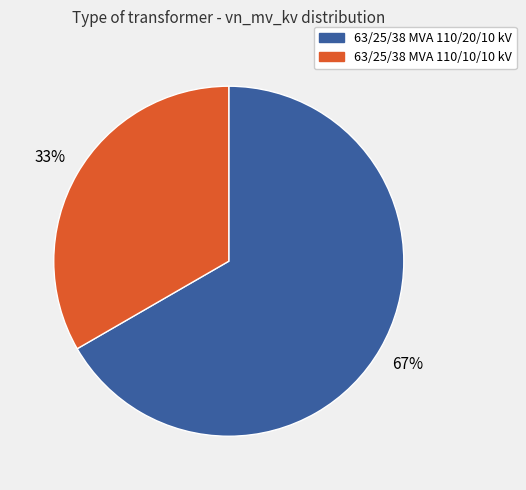

True or false: 63/25/38 MVA 110/10/10 kV accounts for 19% of the total.

False